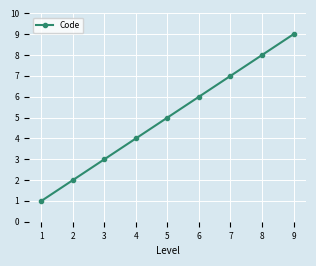

What is the change in value from 3 to 6?

+3